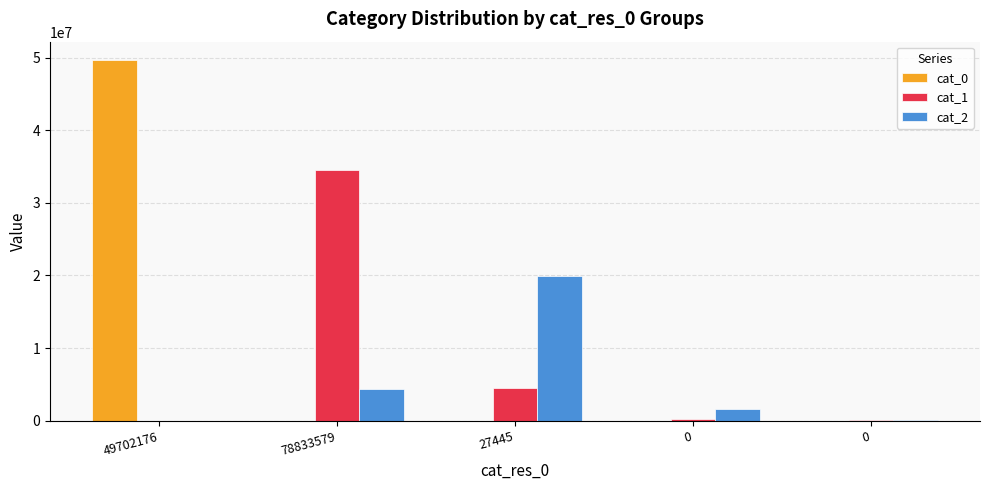

How many categories are shown in the chart?

5